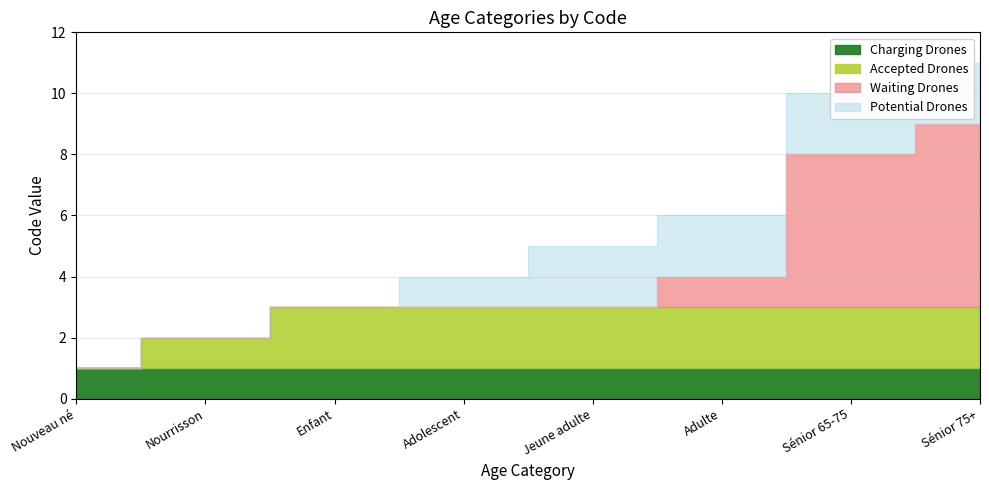

Reading right to left, extract all data points from this chart.

11	10	6	5	4	3	2	1